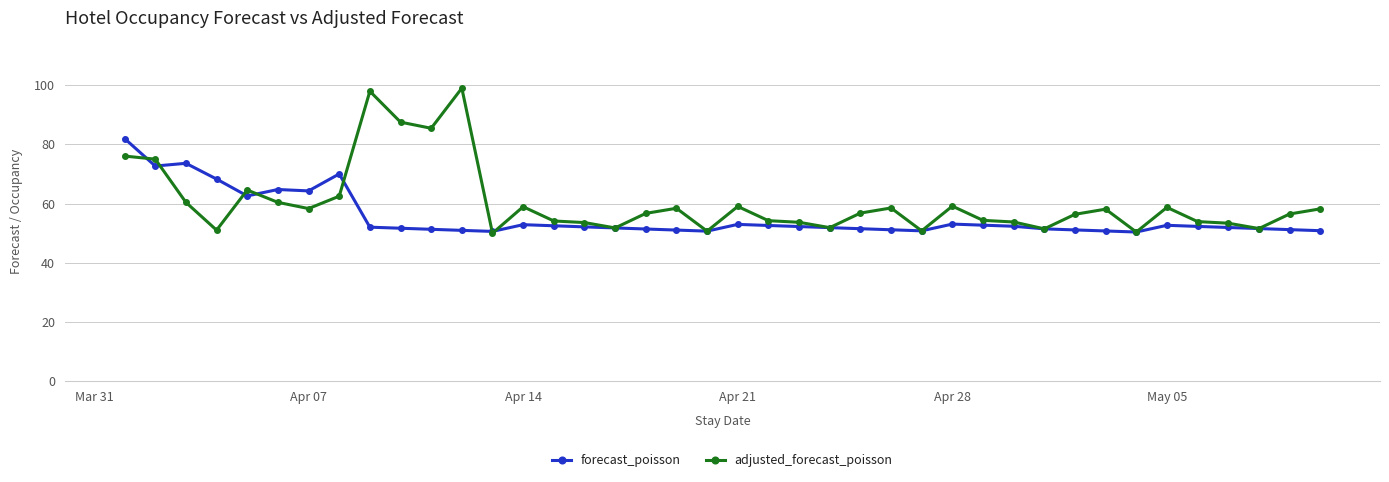

Which series has the largest range (max minus min)?

adjusted_forecast_poisson